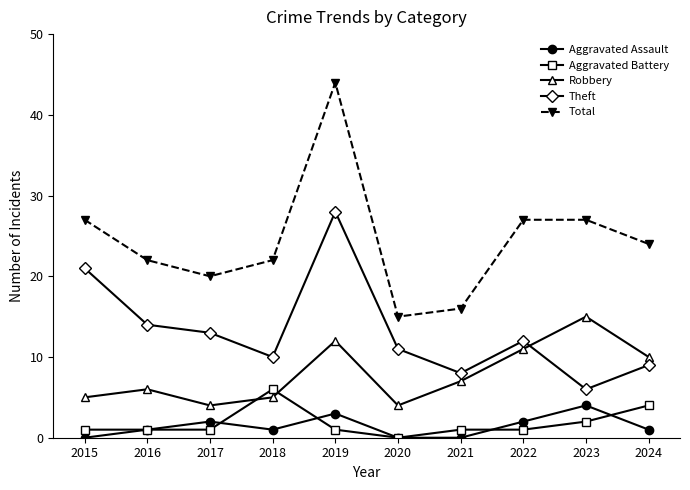

Where is the first local minimum for Aggravated Assault?

2018